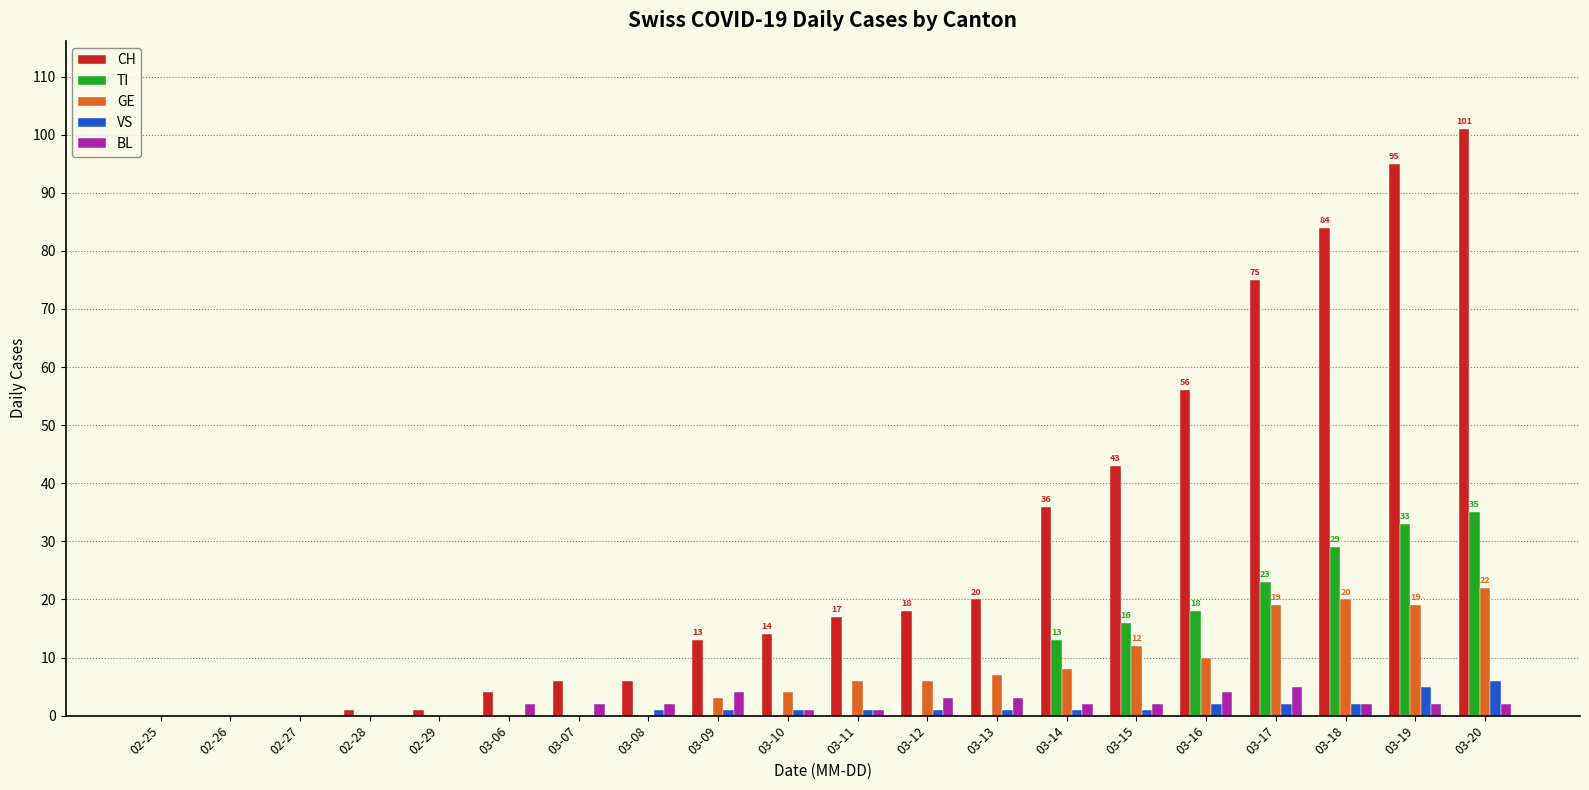

What is the maximum value shown in the chart?

101